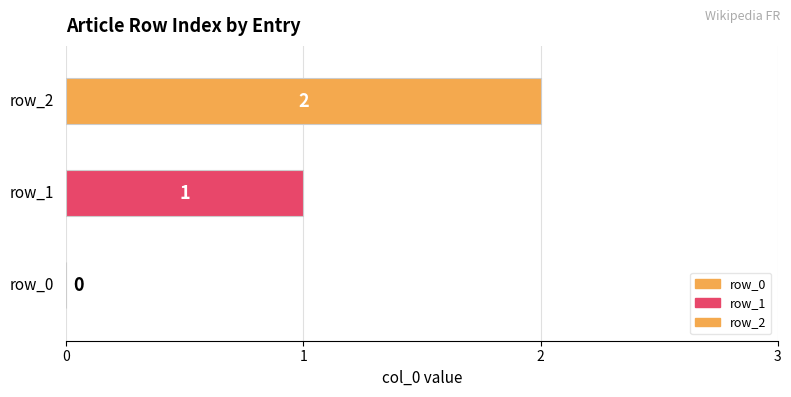

Reading right to left, transcribe all the data shown in this chart.

row_2=2	row_1=1	row_0=0